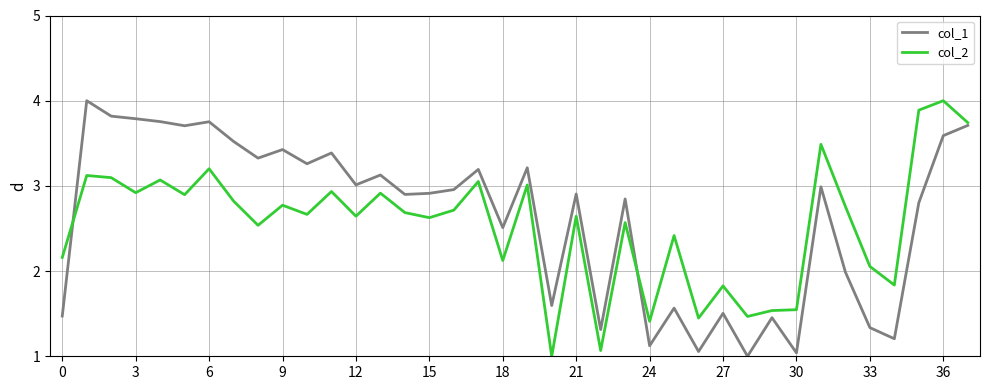

What is the minimum value for col_1?

1.0